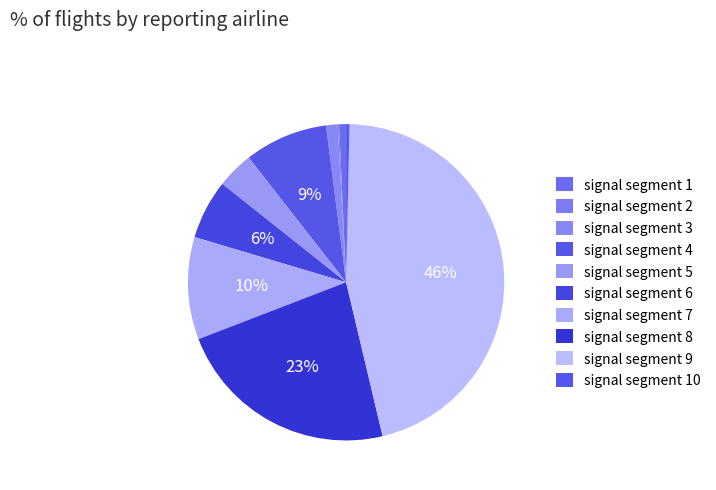

Which category has the biggest portion of the pie?

signal segment 9